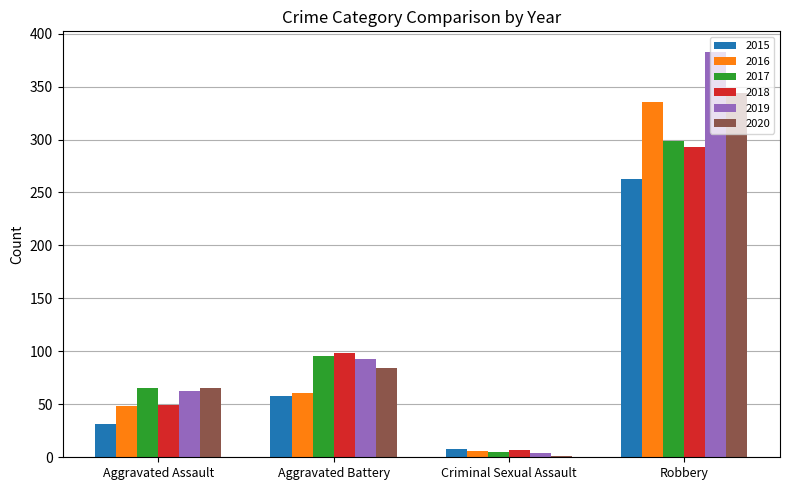

Where is 2019 nearest to the value 193?

Aggravated Battery